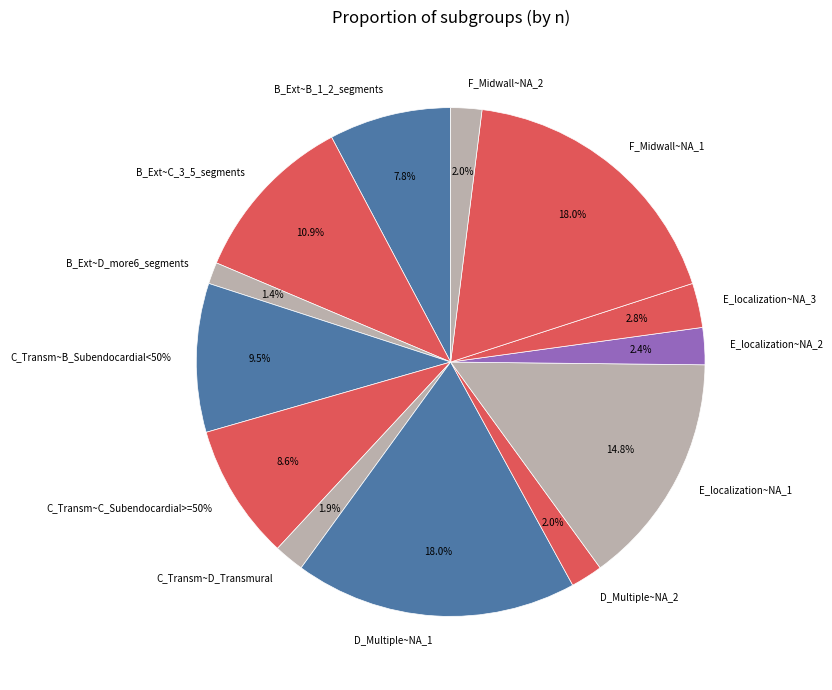

What is the smallest slice in the pie chart?

B_Ext~D_more6_segments